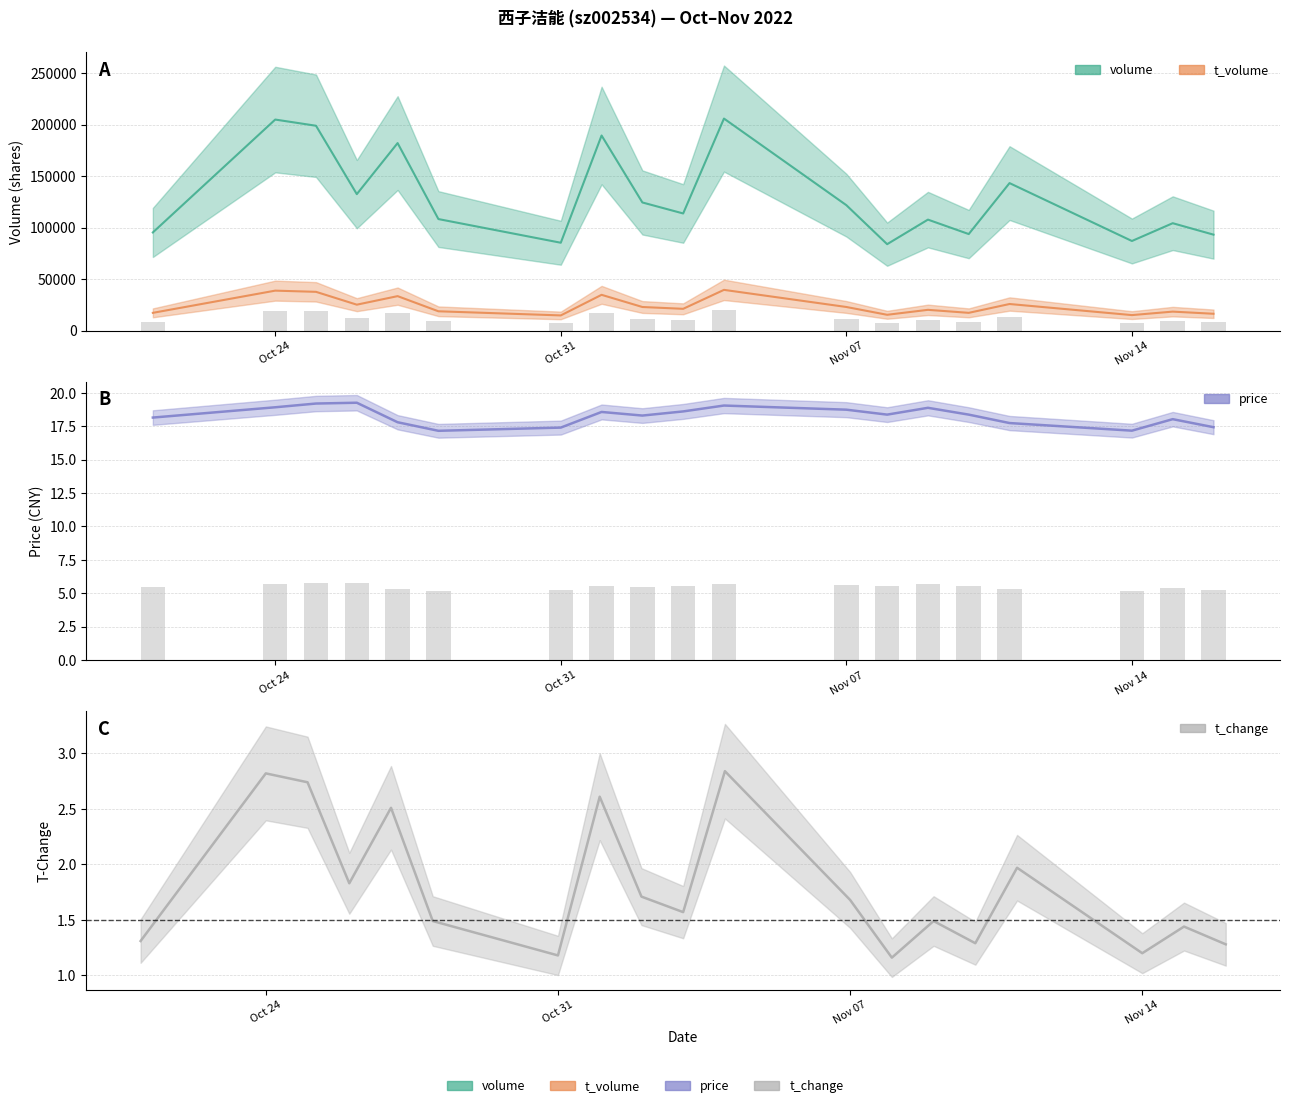

Is the value of volume at 2022-11-11 greater than the value of t_change at 2022-11-08?

Yes